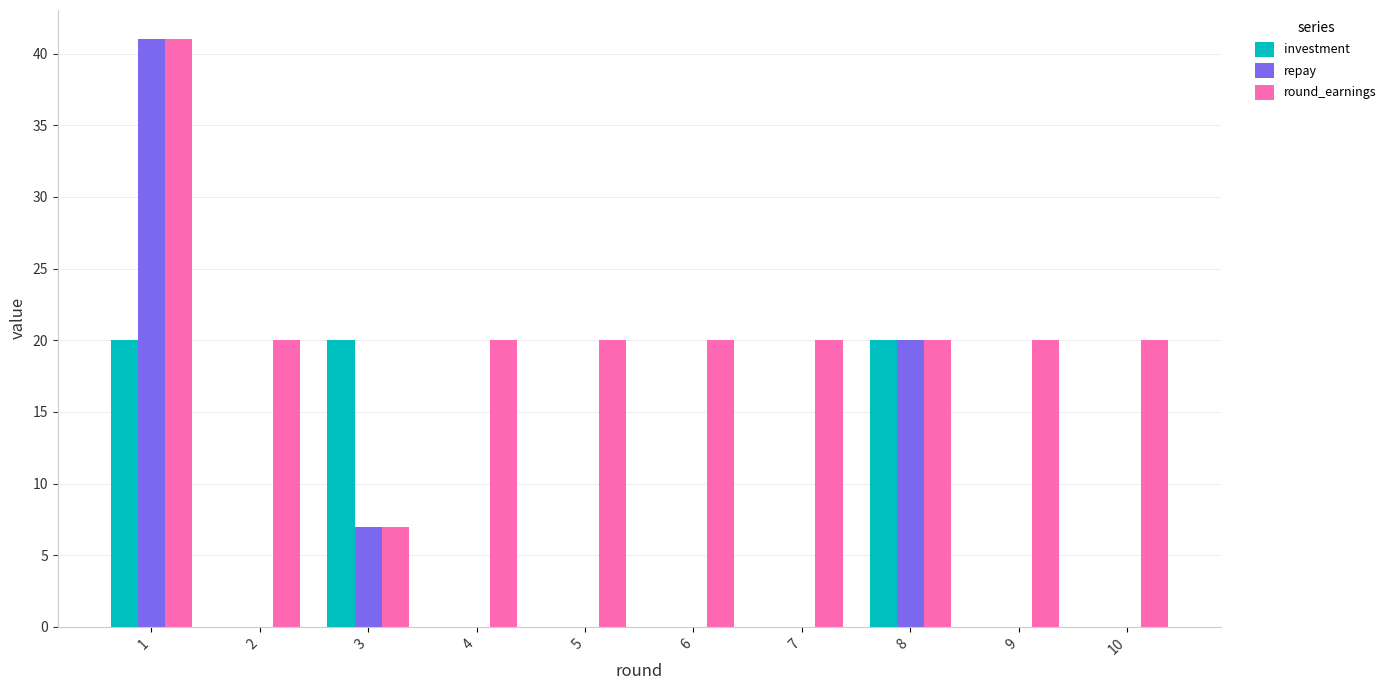

Reading left to right, transcribe all the data shown in this chart.

investment: 20	0	20	0	0	0	0	20	0	0
repay: 41	0	7	0	0	0	0	20	0	0
round_earnings: 41	20	7	20	20	20	20	20	20	20